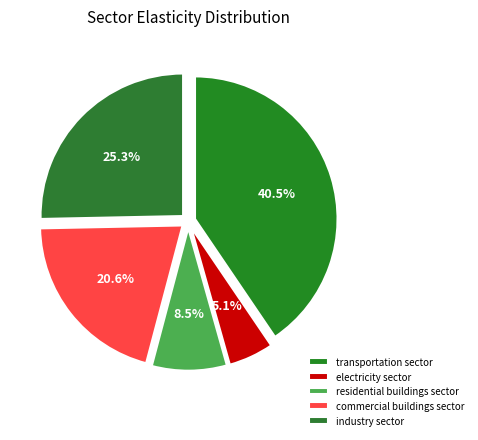

Is it true that residential buildings sector is 8% of the pie?

True